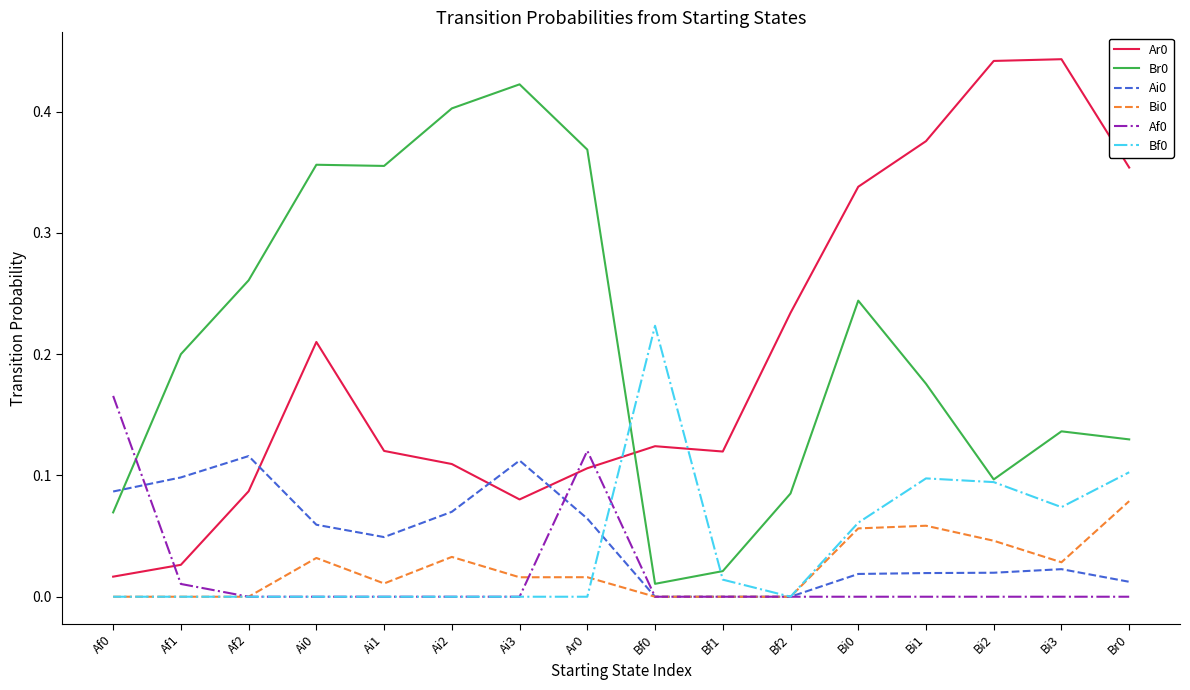

What position from the right is Bf1?

7